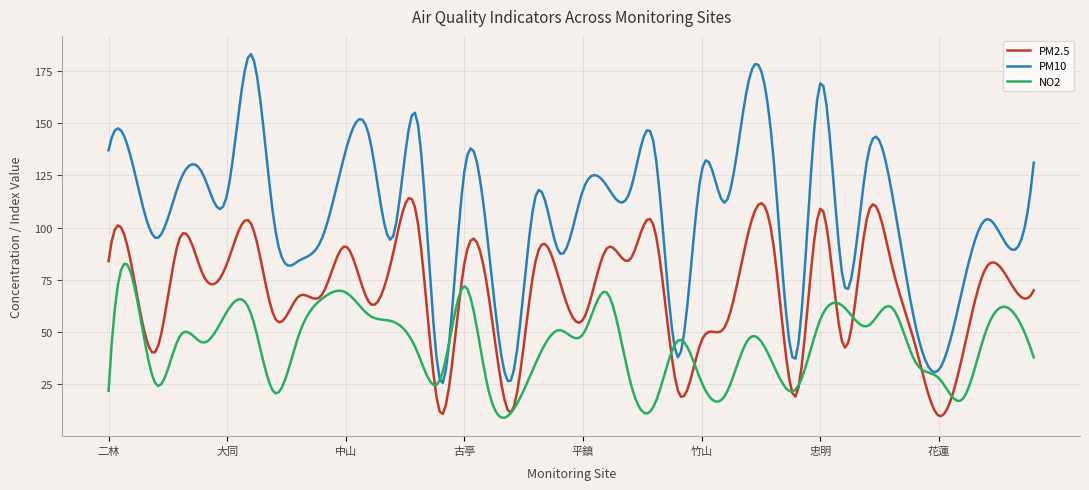

List the series in order of their peak value, lowest first.

NO2, PM2.5, PM10